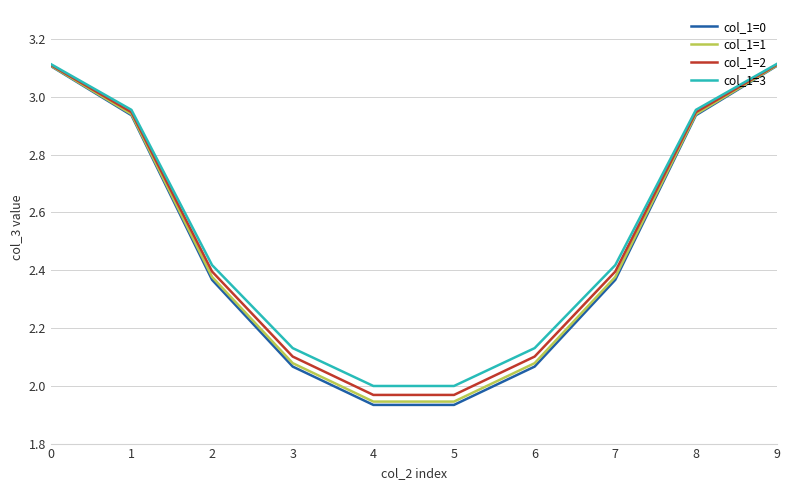

Is it true that col_1=0 equals 3.0 at 6?

False